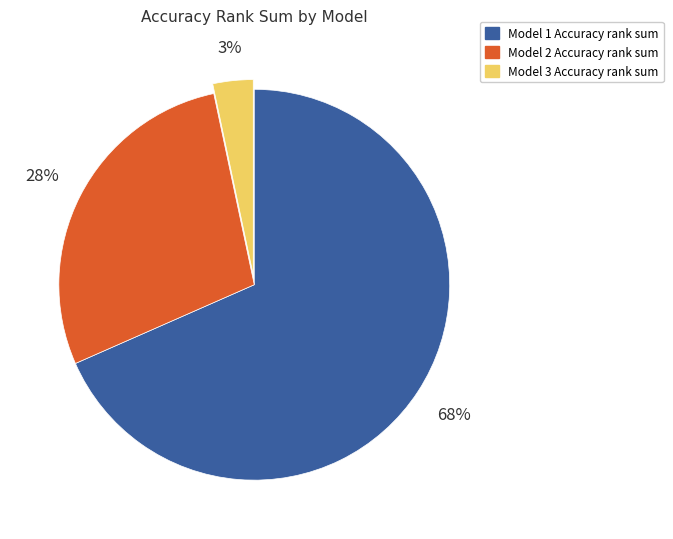

Which category has the biggest portion of the pie?

Model 1